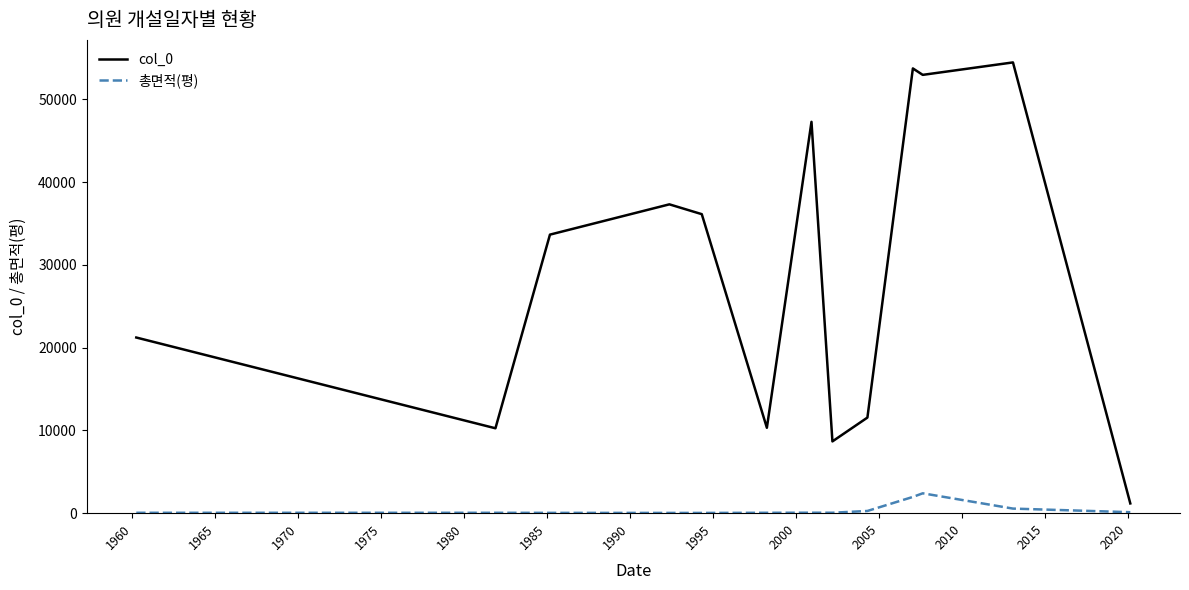

At how many categories does at least one series exceed 9371?

11